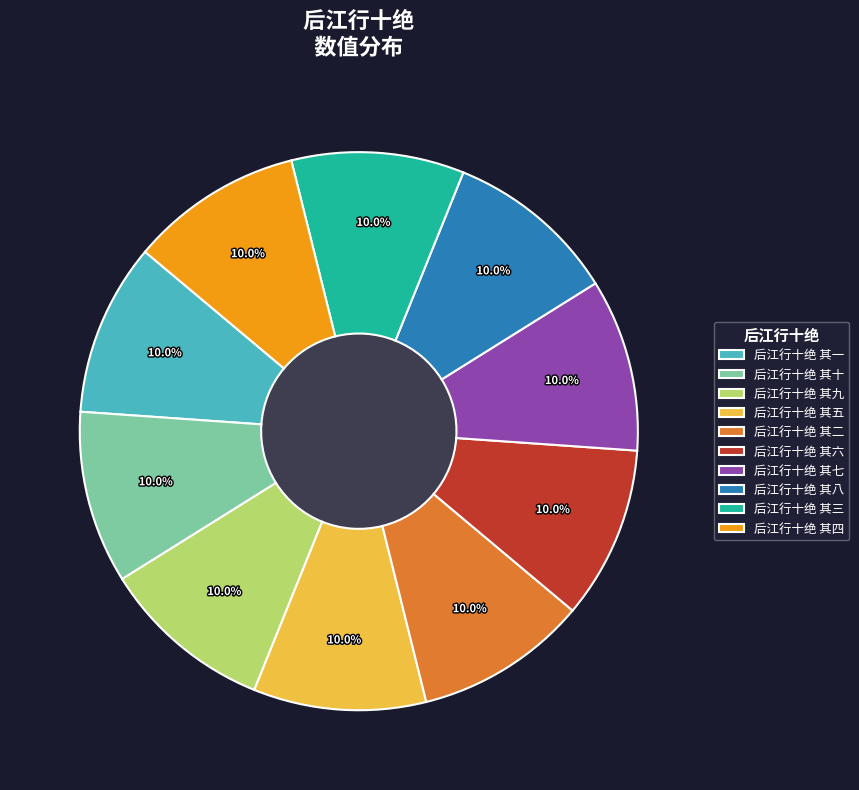

Is there a majority slice in this chart?

No